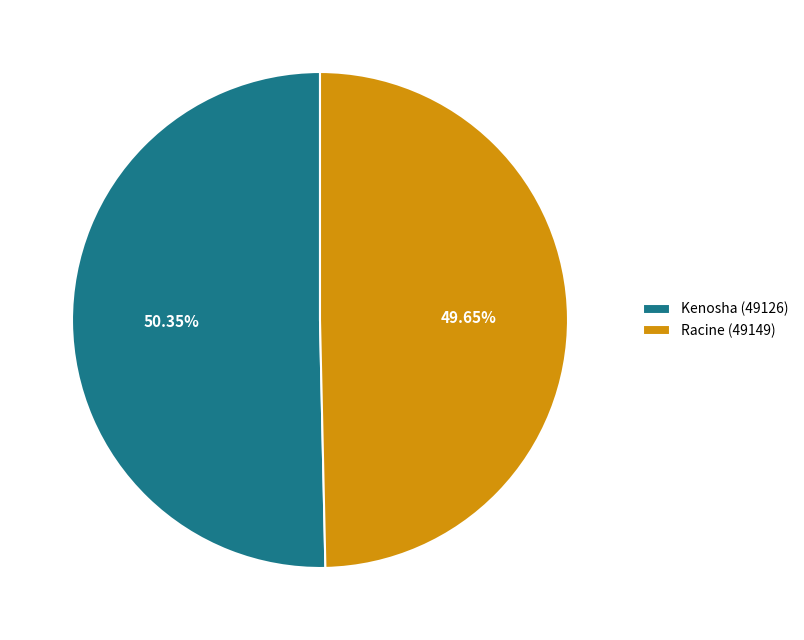

What percentage do Kenosha (49126) and Racine (49149) together represent?

100.0%